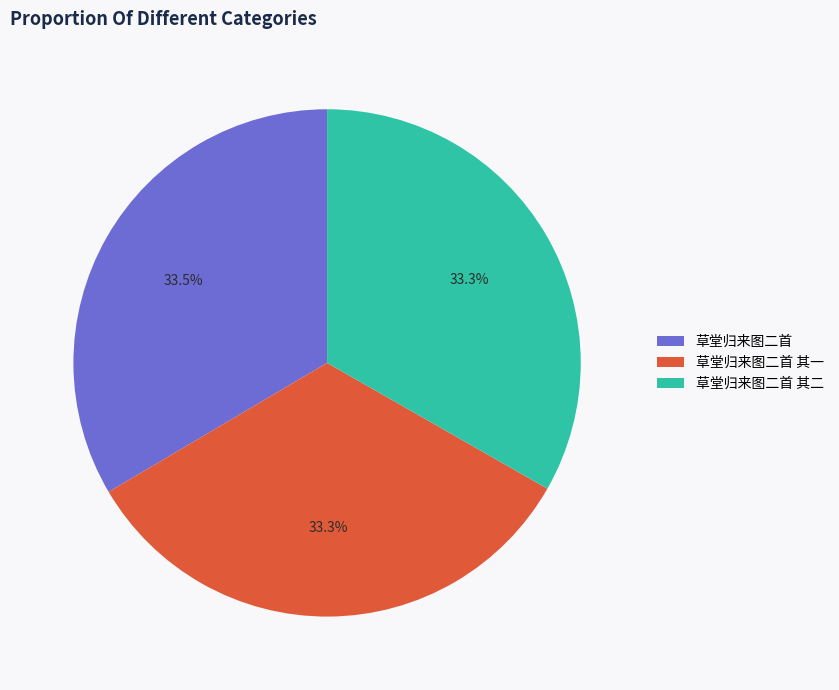

Approximately how many times larger is the value at 草堂归来图二首 compared to 草堂归来图二首 其二?

1.0